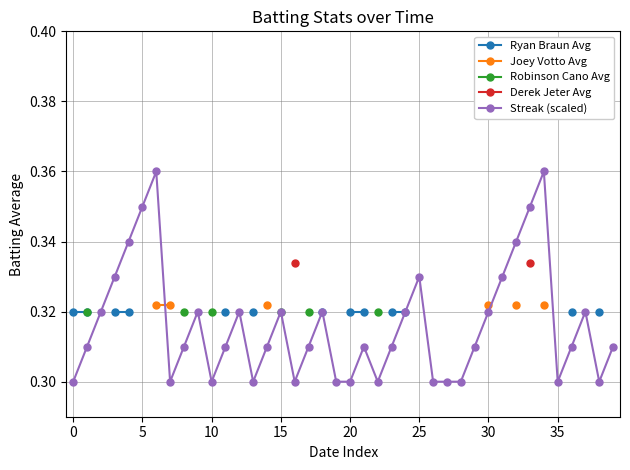

How many lines are shown in the chart?

5